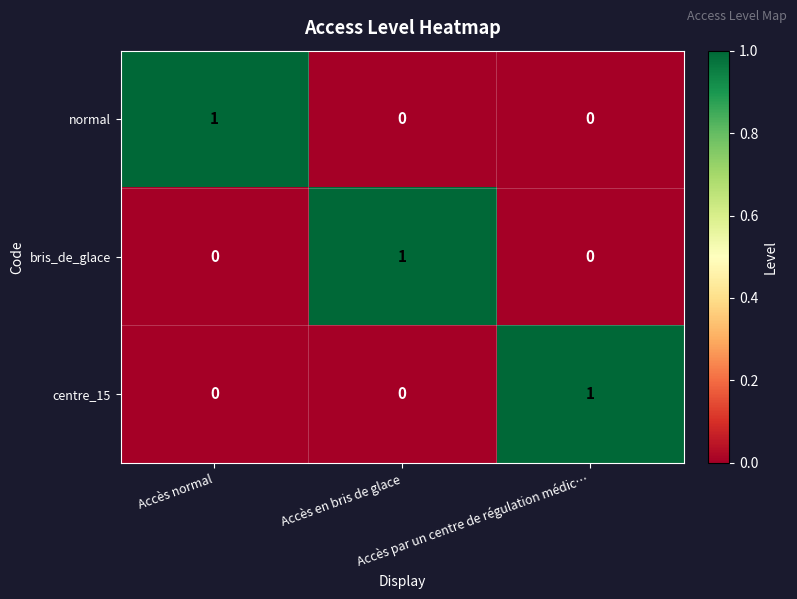

How many distinct data groups are displayed?

3